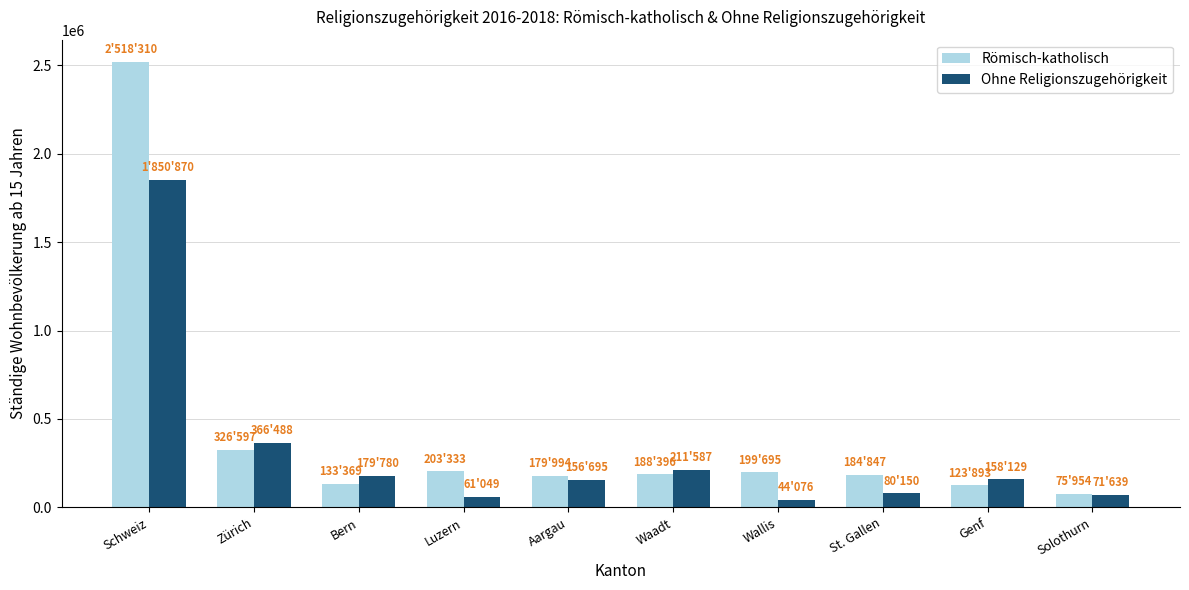

What is the minimum value shown in the chart?

44076